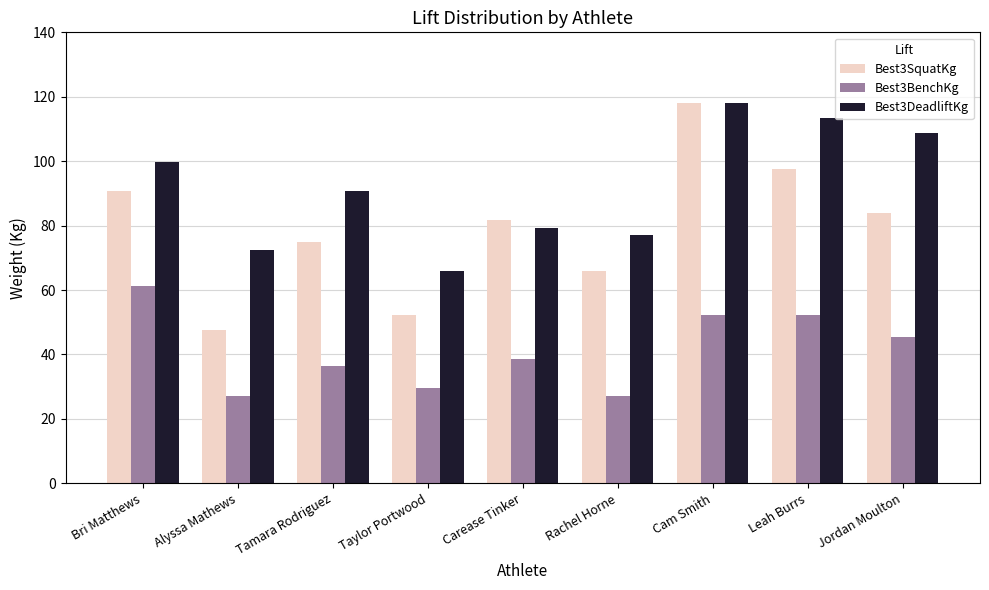

At which label does Best3SquatKg reach its peak?

Cam Smith